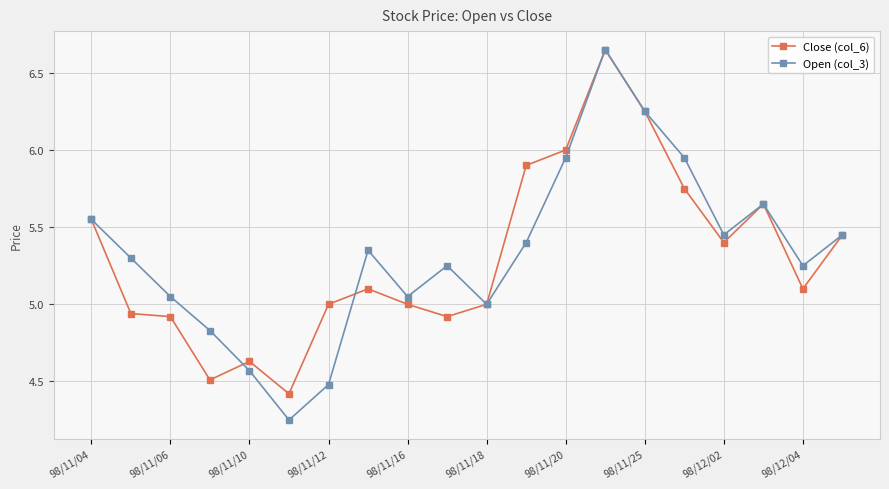

Which series has the largest range (max minus min)?

Open (col_3)